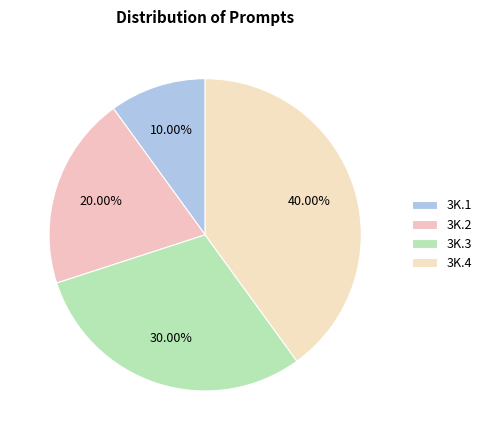

What percentage is the 3K.3 slice, to the nearest percent?

30%